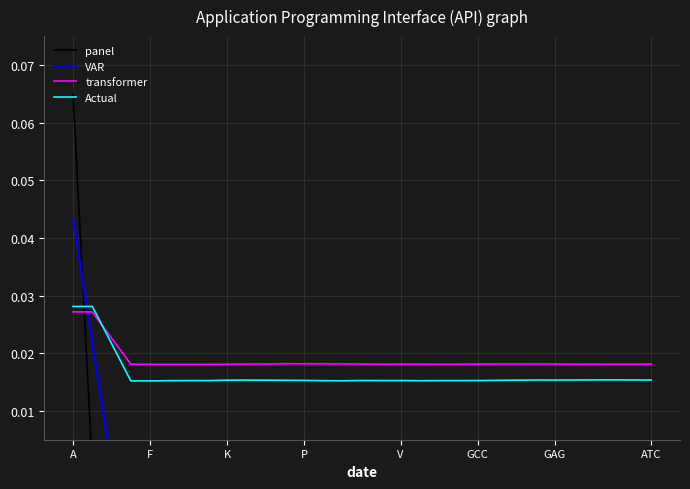

After their last crossing, which series has the higher values: Actual or transformer?

transformer